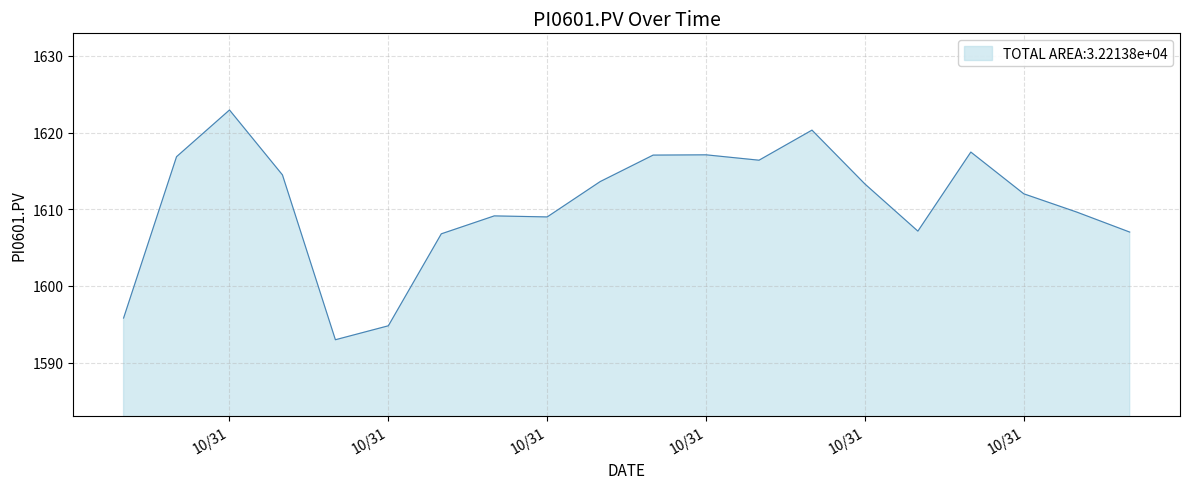

What is the minimum value shown in the chart?

1593.0